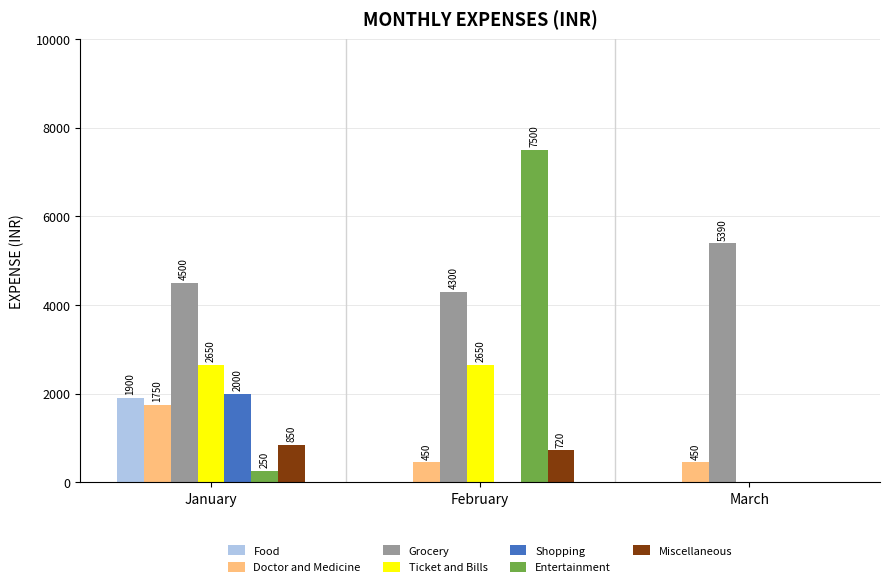

What is the sum of all Ticket and Bills values?

5300